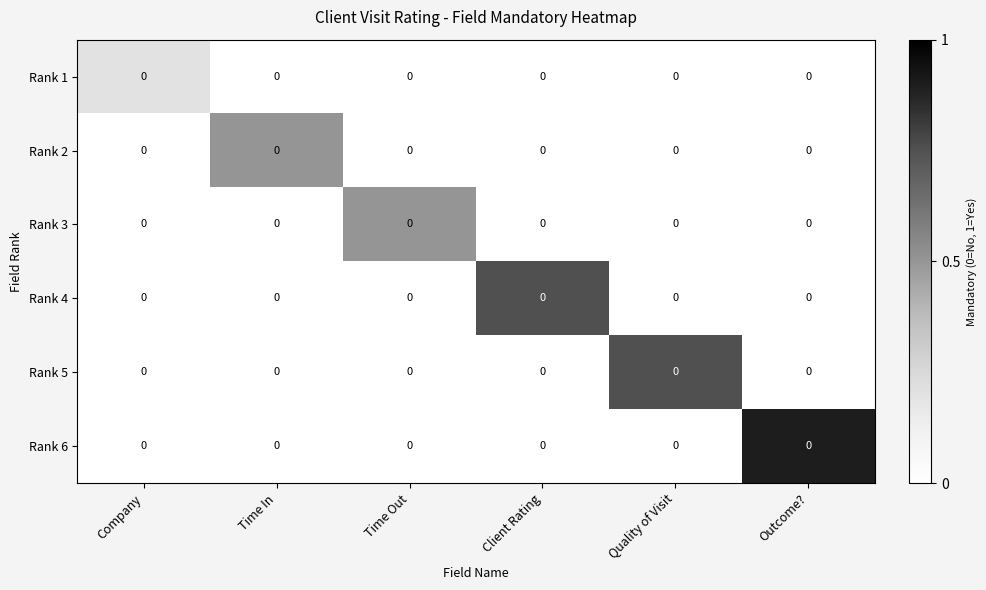

The Rank 1 series shows -0.1 at Outcome?. True or false?

False